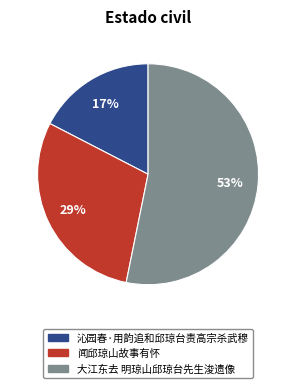

The 沁园春·用韵追和邱琼台责高宗杀武穆 slice represents 17% of the pie. True or false?

True